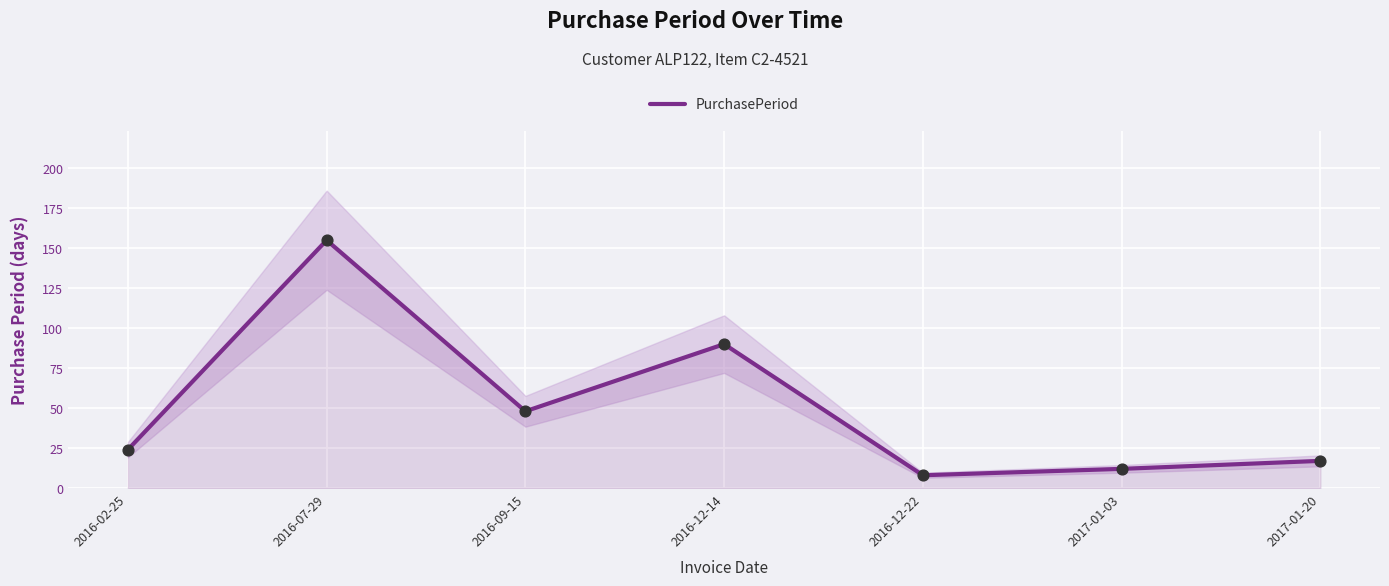

Which has a higher value, 2017-01-20 or 2017-01-03?

2017-01-20